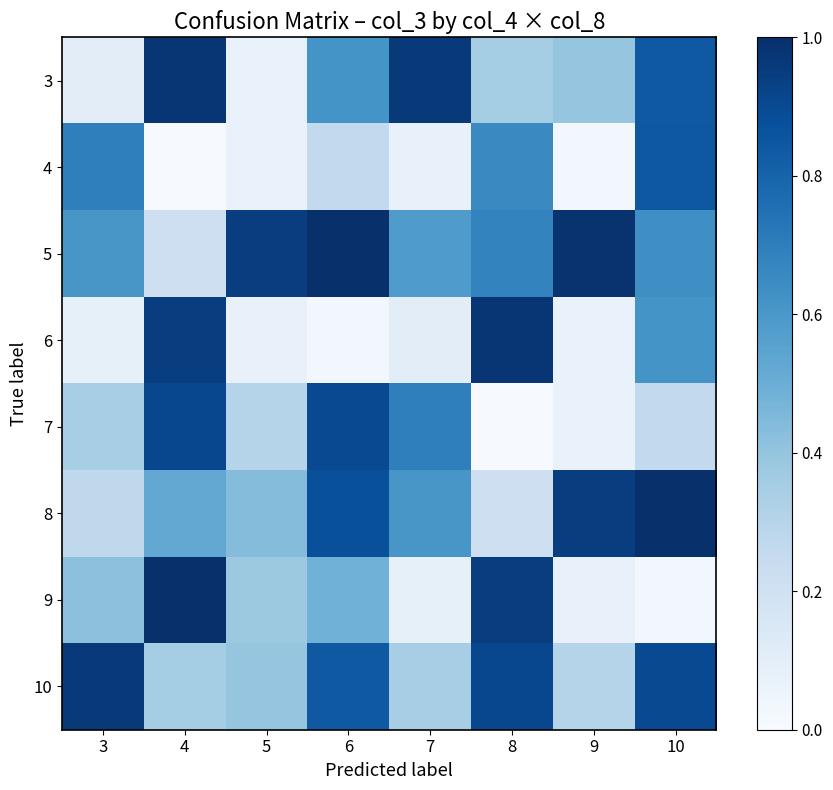

At which category does the chart reach its minimum across all series?

4